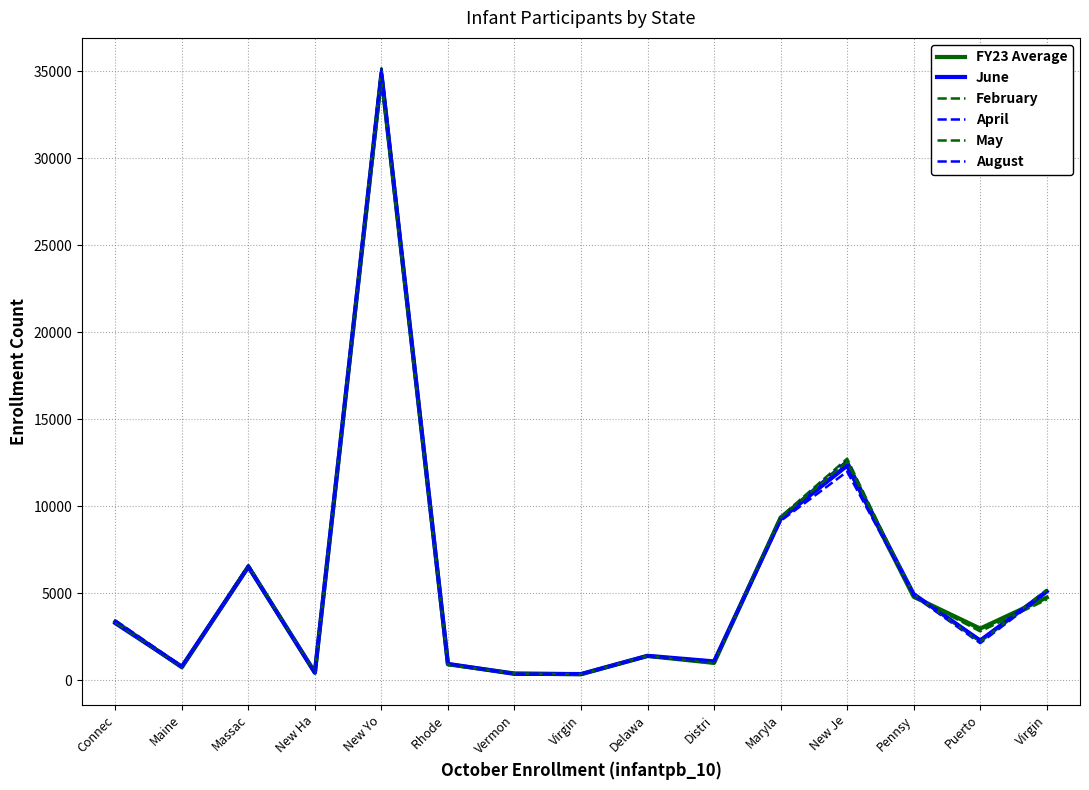

Is this an area chart (filled region under the line)?

No